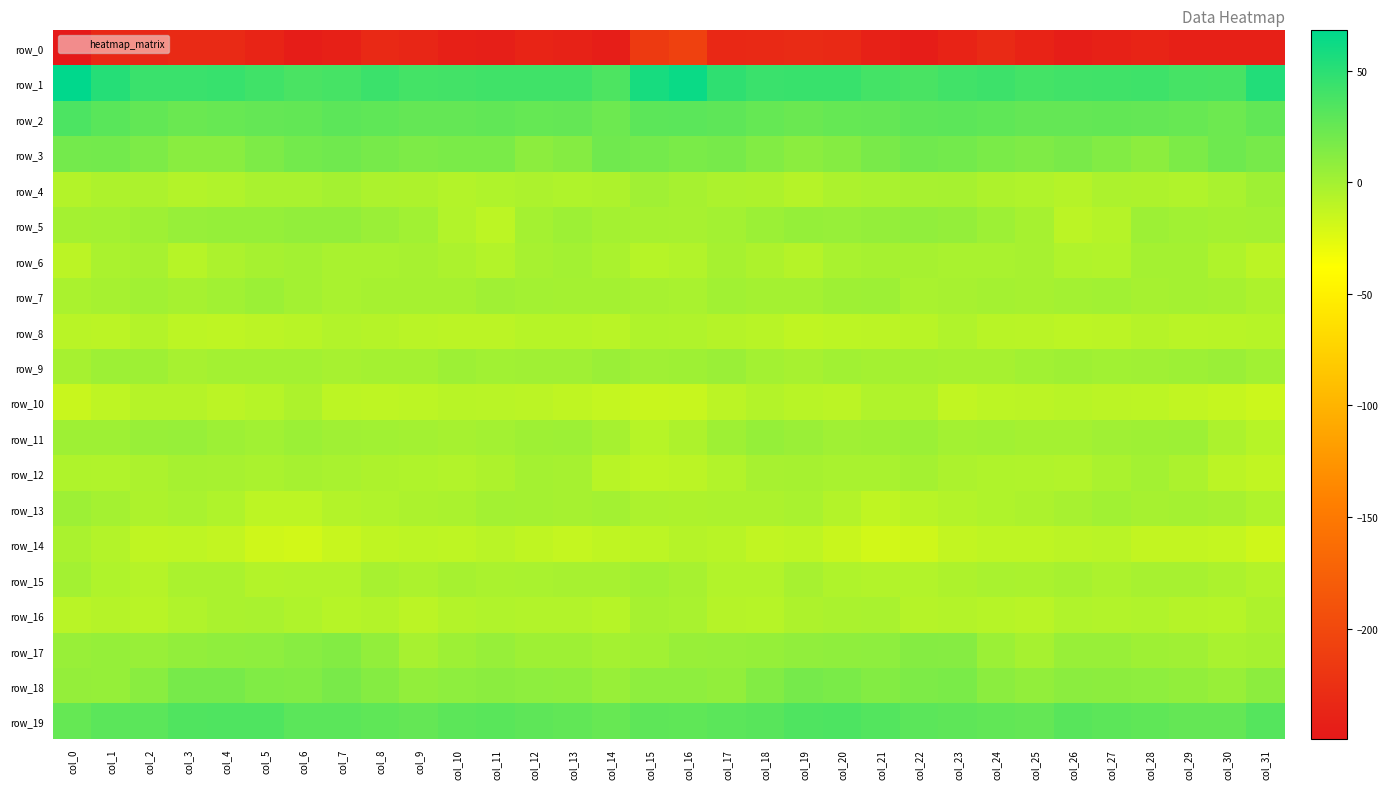

Read the row_18 value at col_3.

18.1